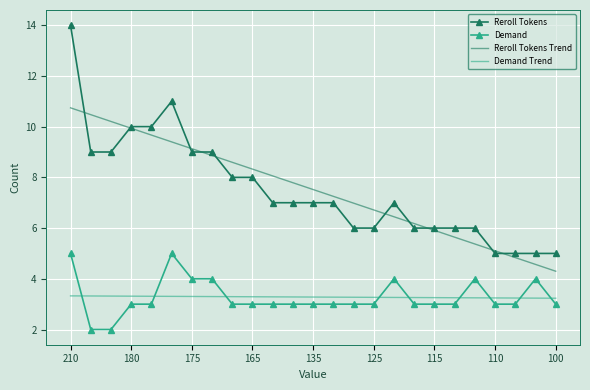

True or false: Reroll Tokens Trend and Demand Trend intersect in this chart.

False